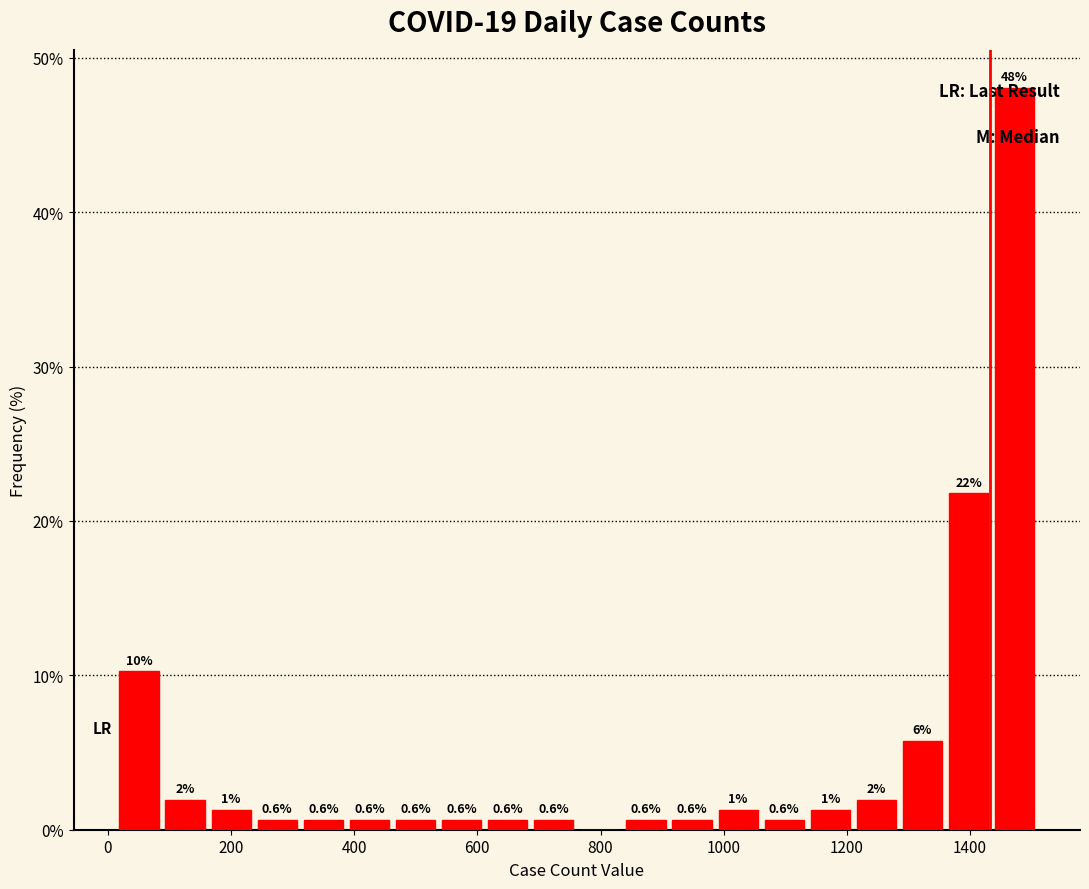

Read against the x-axis, roughly where is the centre of the tallest bar?

1480